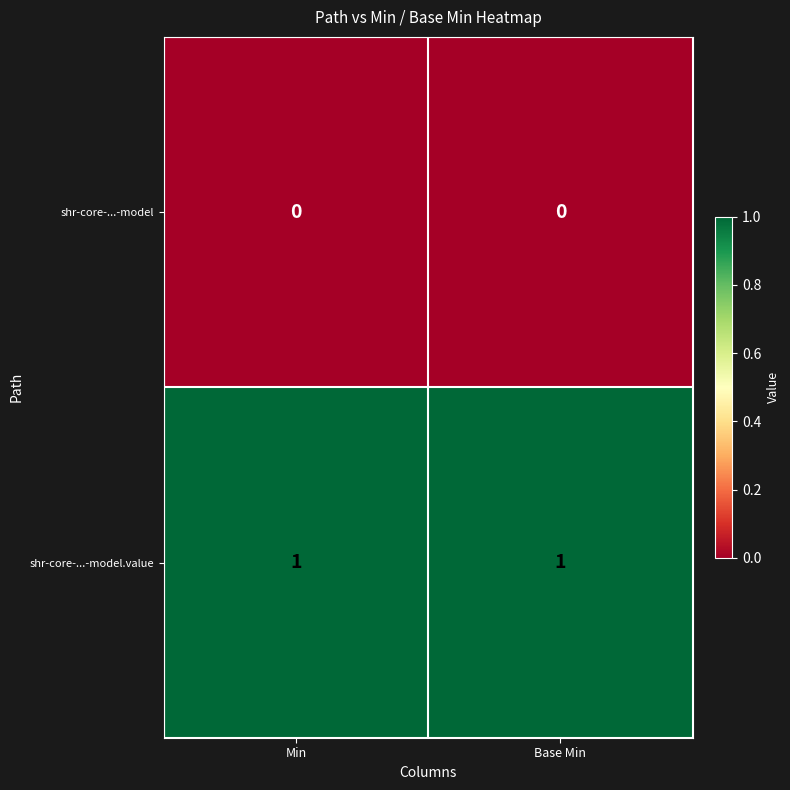

Rank the series by their average value, from lowest to highest.

shr-core-...-model, shr-core-...-model.value